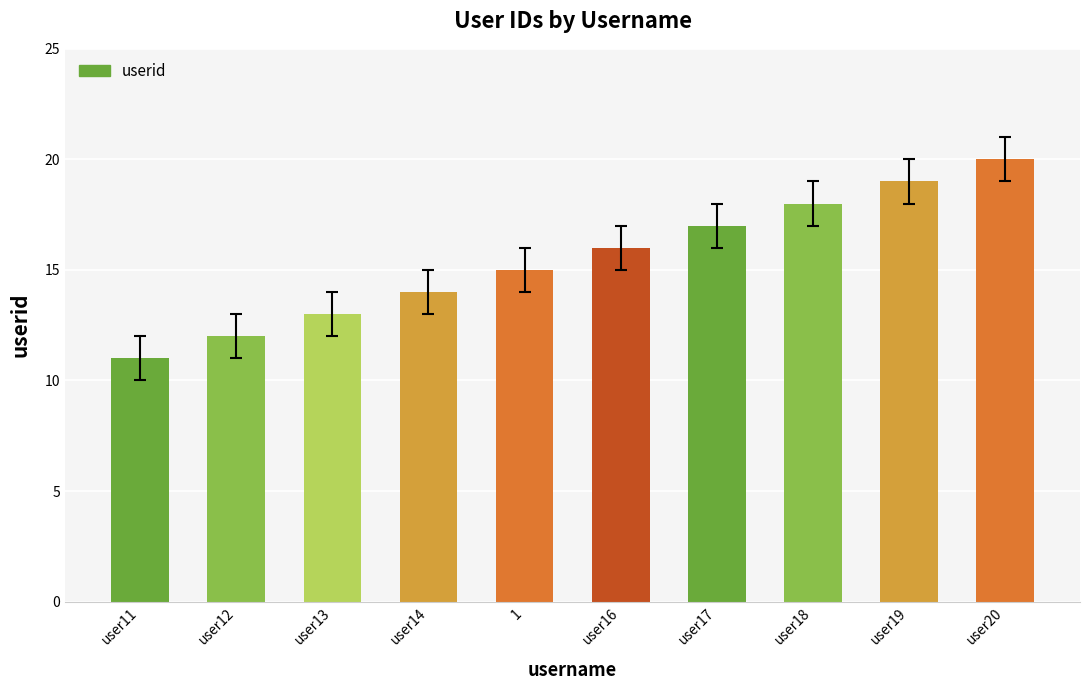

Are the bars grouped side by side (vs. stacked)?

No